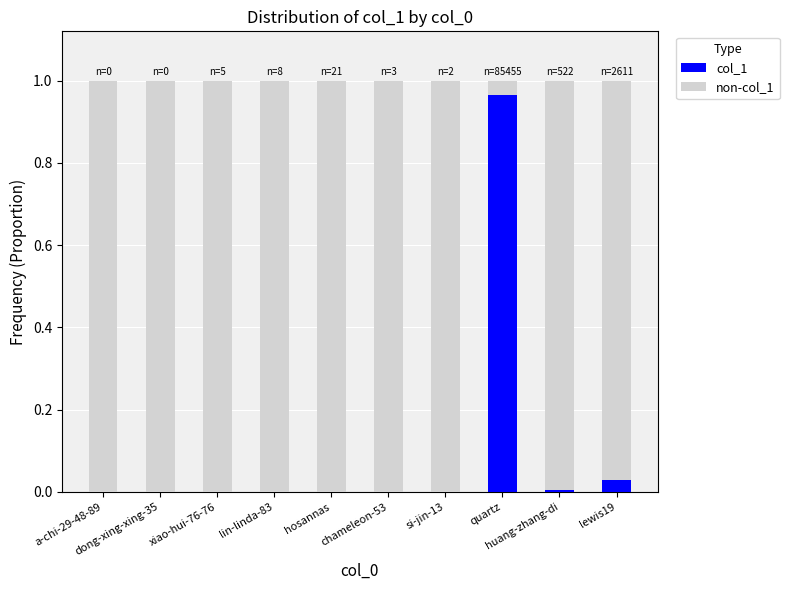

What position from the right is hosannas?

6